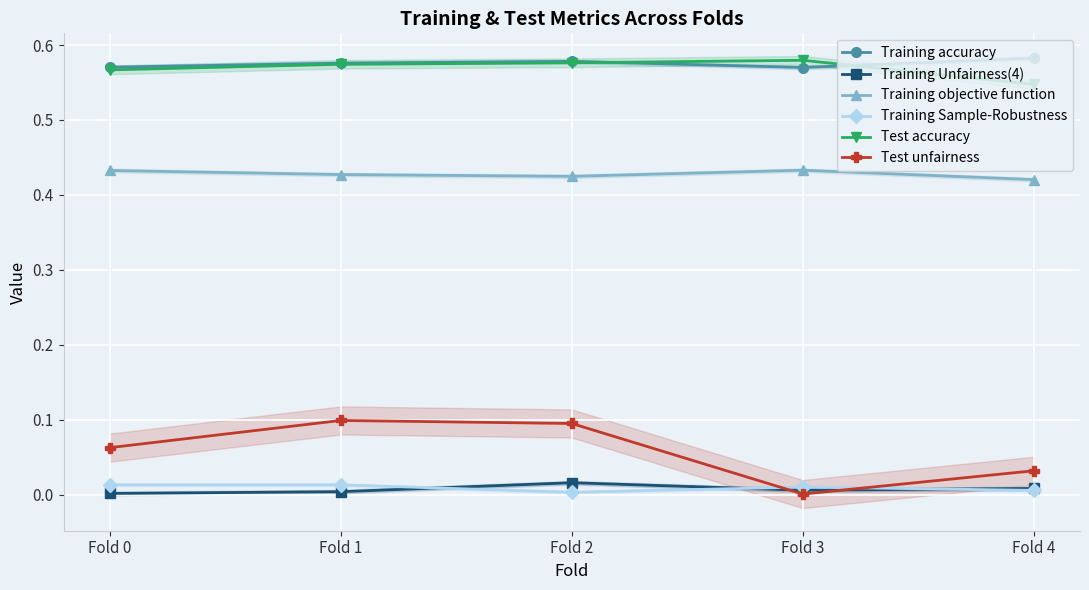

What is the spread (max minus min) of values at Fold 0?

0.6